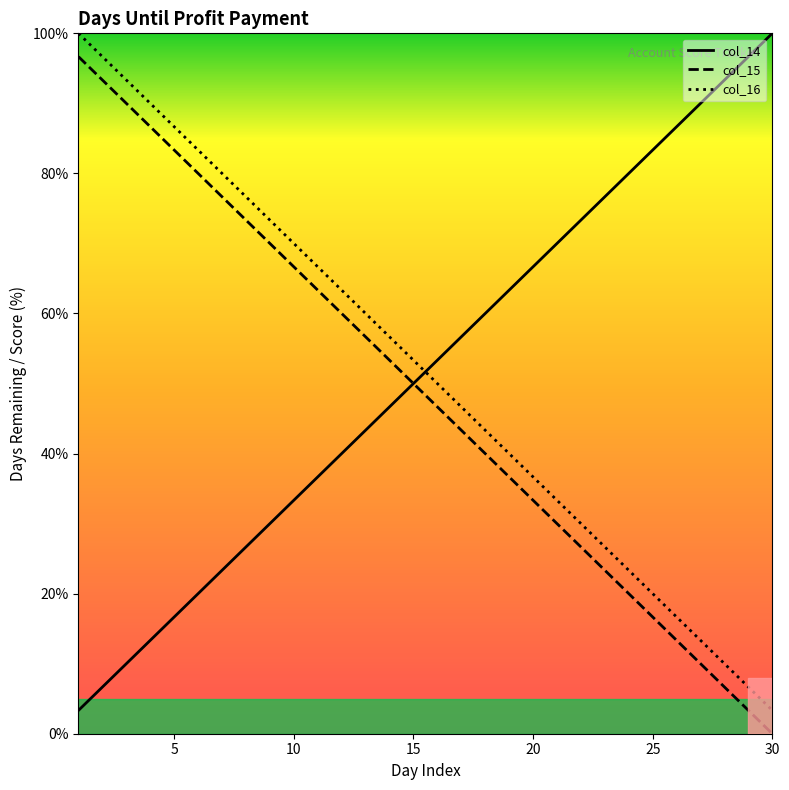

What is the maximum value shown in the chart?

100.0